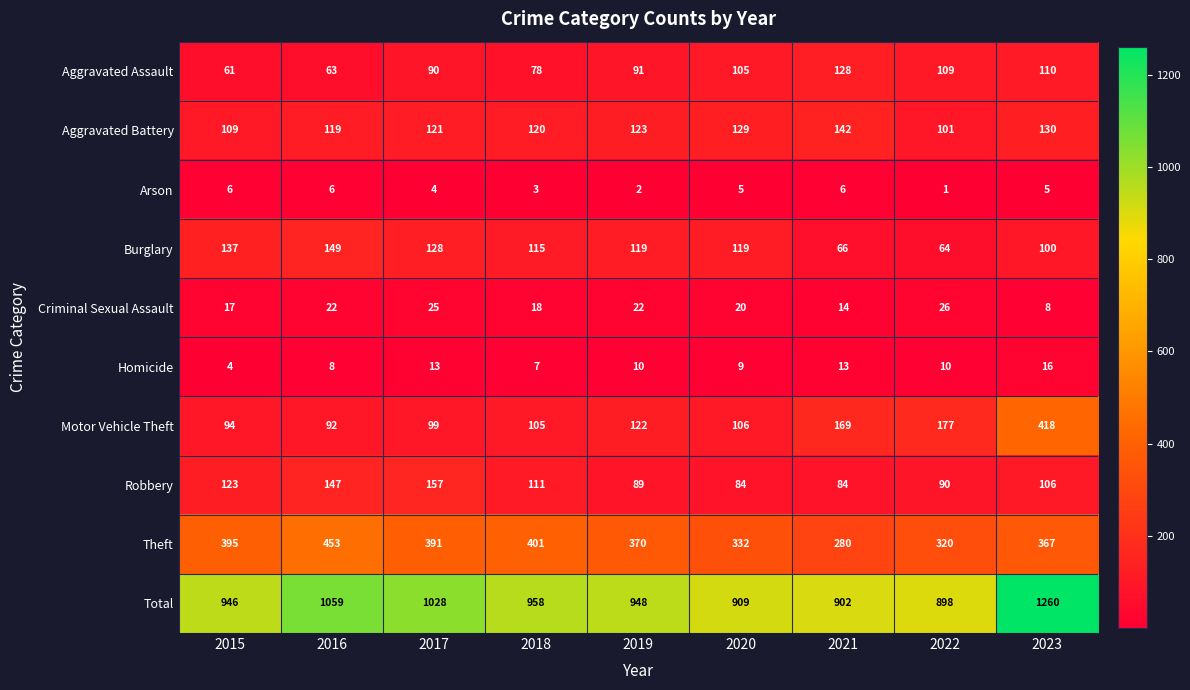

What is the sum of all Aggravated Assault values?

835